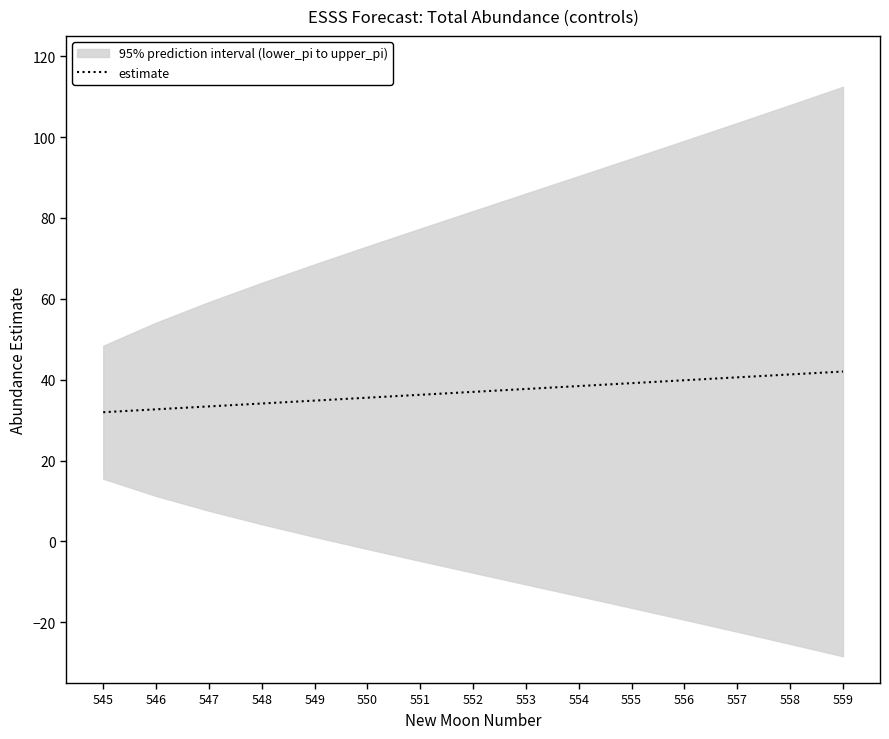

Reading left to right, what are all the values shown in this chart?

545=32.0	546=32.7	547=33.4	548=34.1	549=34.8	550=35.5	551=36.3	552=37.0	553=37.7	554=38.4	555=39.1	556=39.9	557=40.6	558=41.3	559=42.0